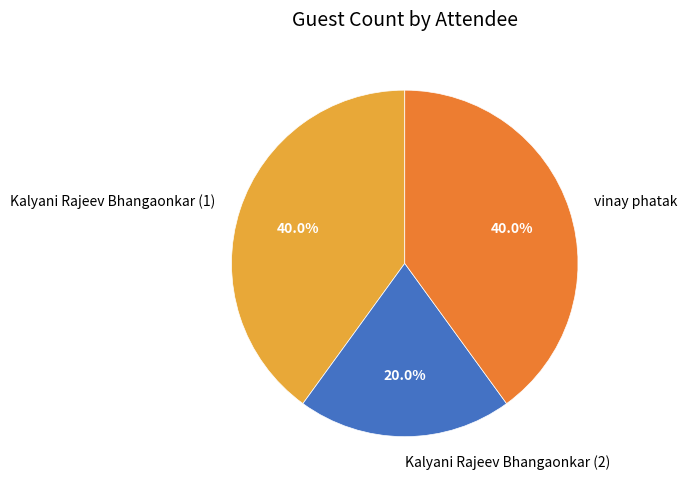

Count the number of slices in the pie.

3